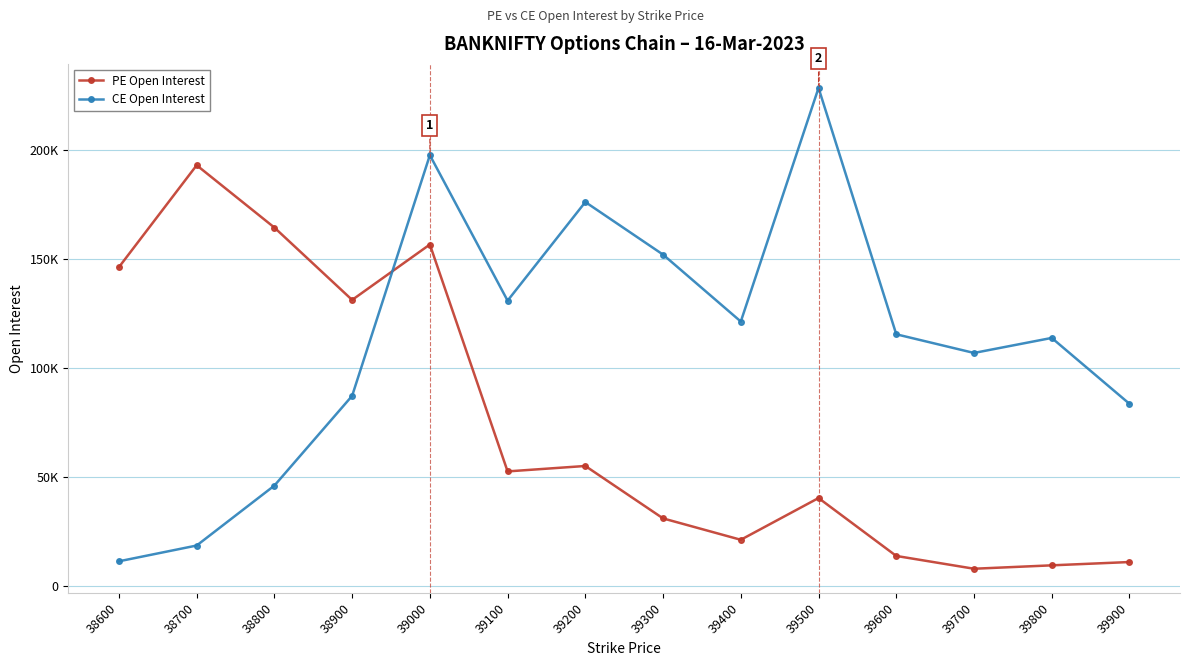

Is this an area chart (filled region under the line)?

No